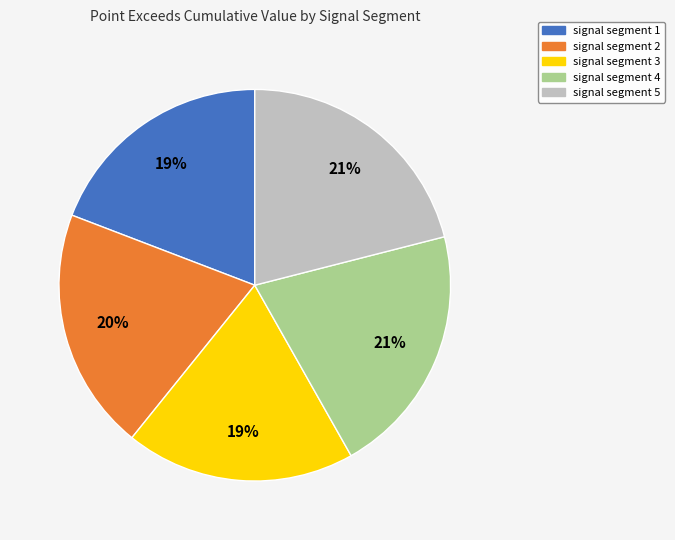

Do signal segment 4 and signal segment 3 together represent more than half of the pie?

No